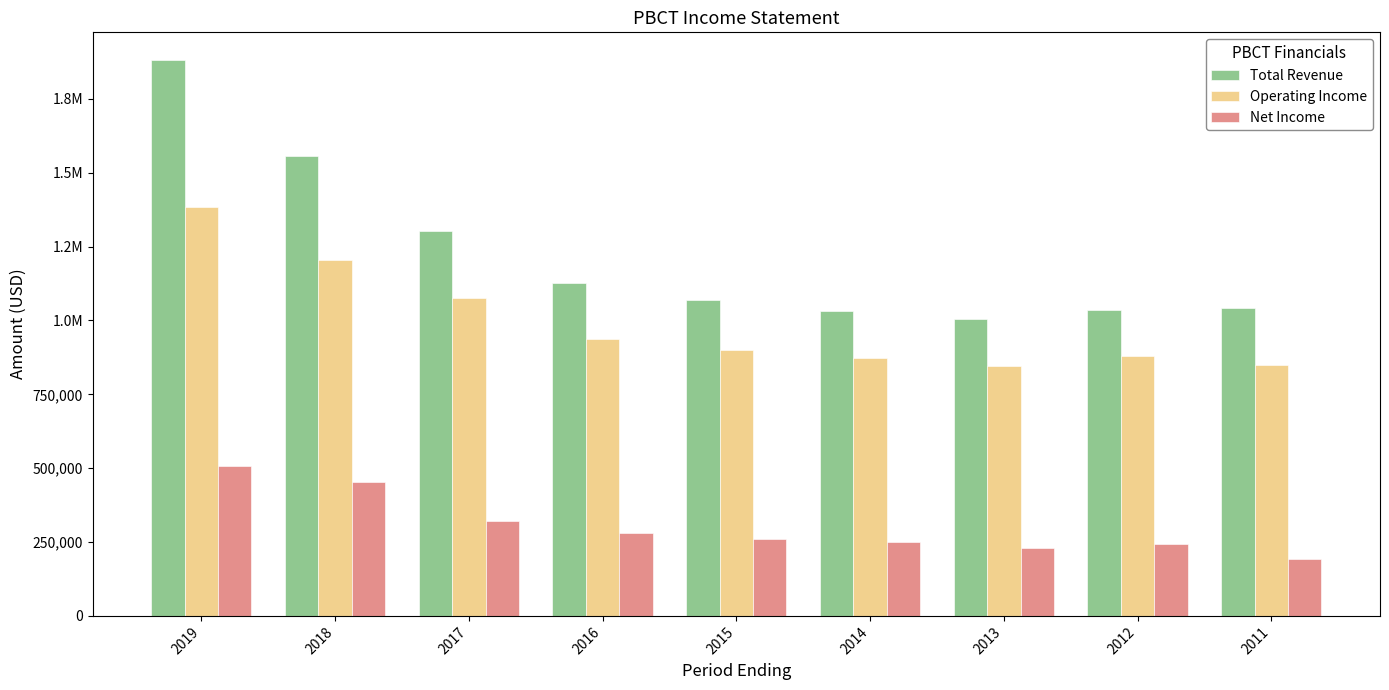

Are the bars horizontal?

No